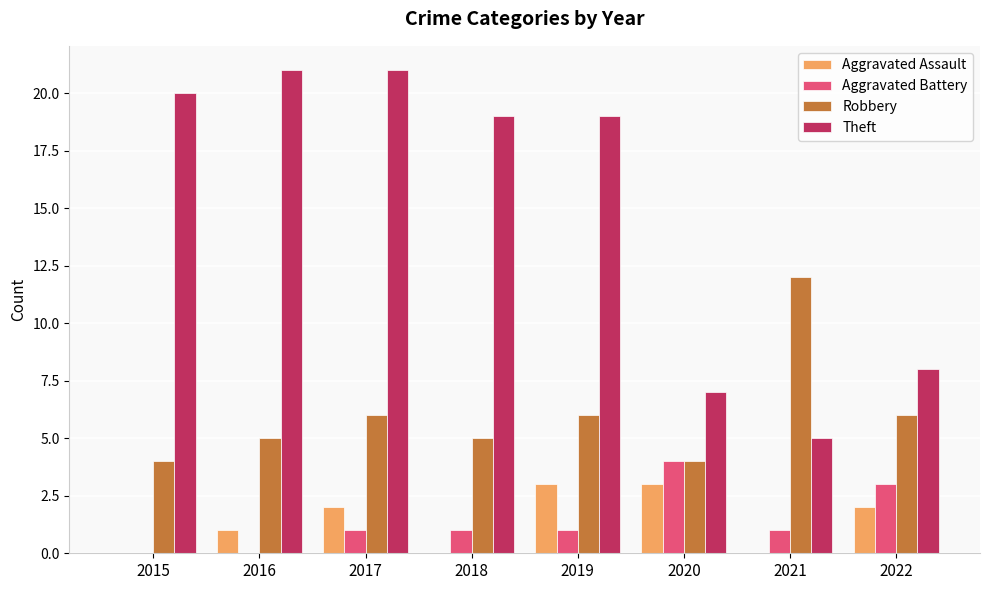

Which series changed the most between 2018 and 2022?

Theft